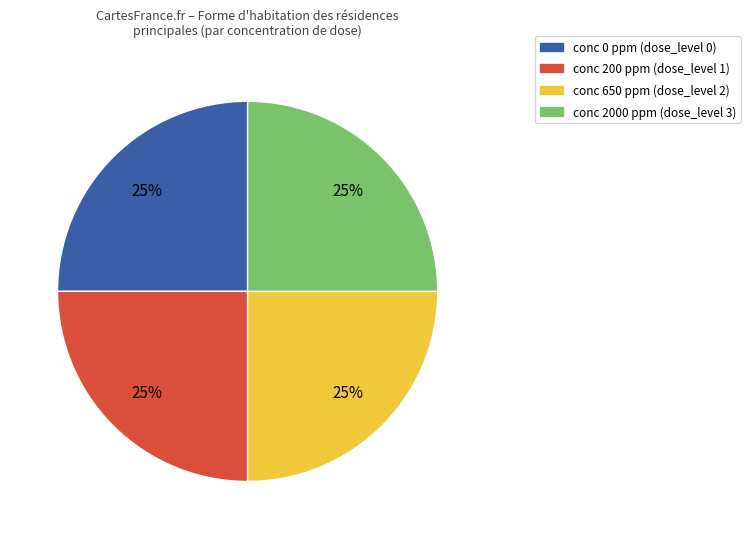

To the nearest percent, what is the average slice percentage?

25%